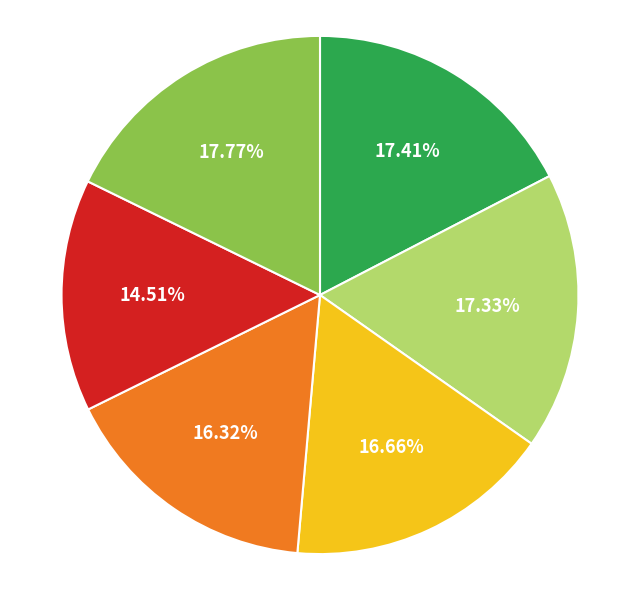

Does any single category account for the majority?

No